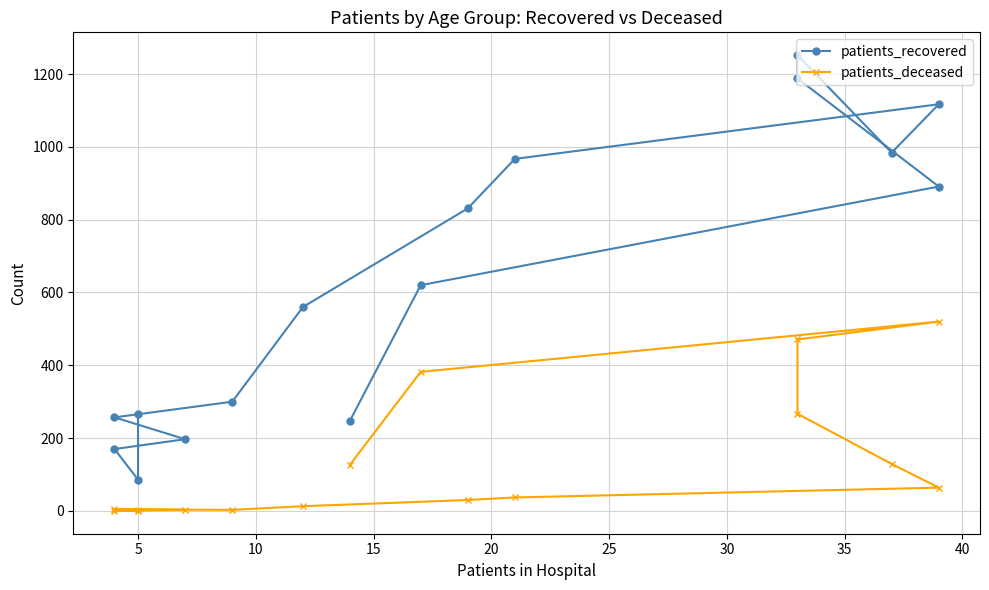

True or false: patients_recovered and patients_deceased intersect in this chart.

False